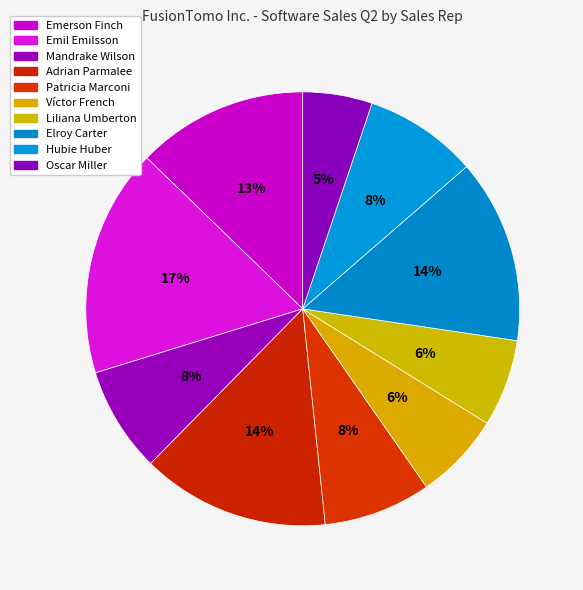

Does Adrian Parmalee represent more than half of the total?

No